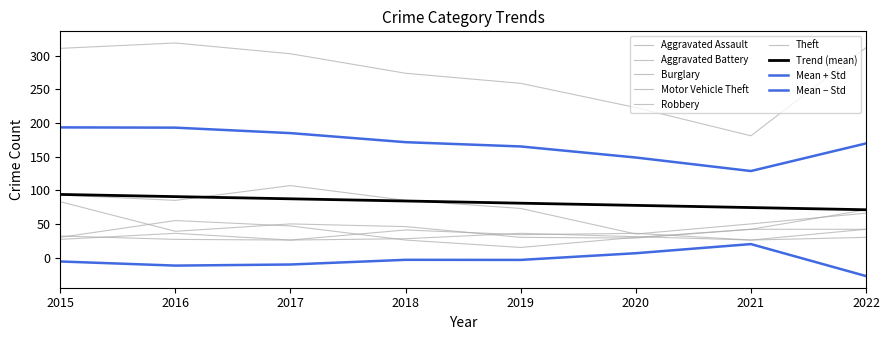

True or false: Robbery and Burglary cross at least once.

False